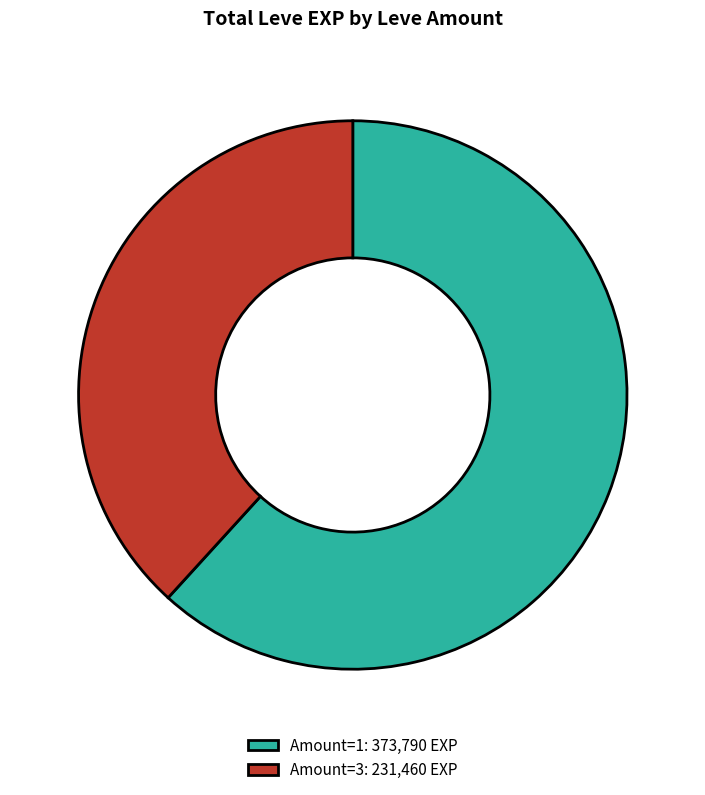

Which slice is the smallest?

Amount=3: 231,460 EXP